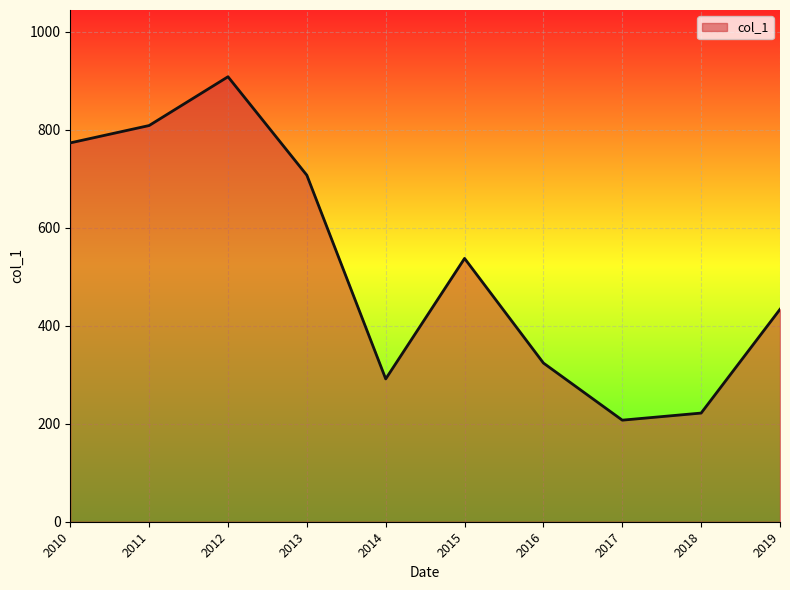

Where is the data nearest to the value 557?

2015